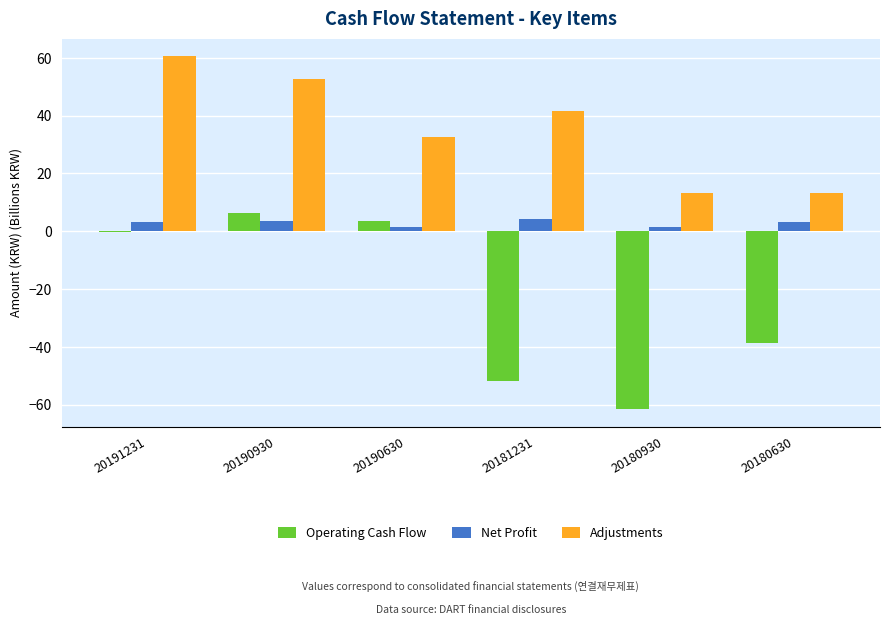

Is the value of Net Profit at 20190930 greater than the value of Operating Cash Flow at 20190930?

No